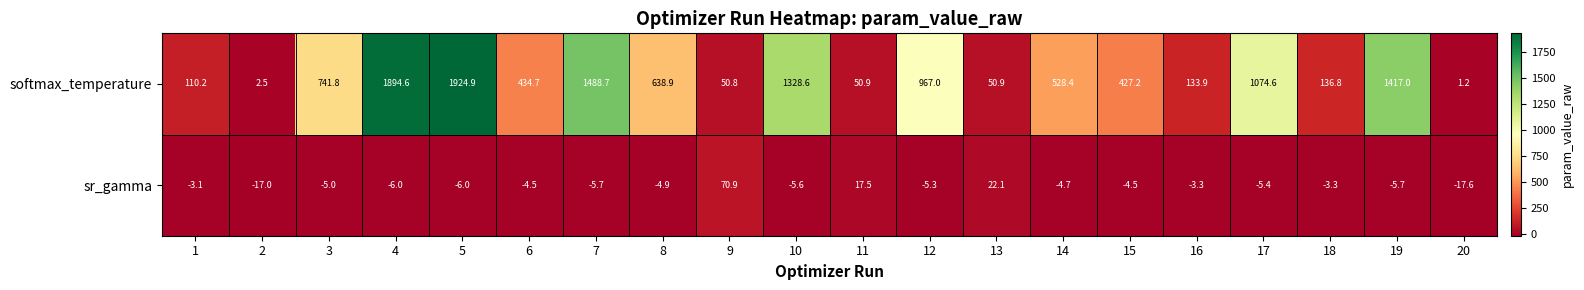

At 14, list the series in order from smallest to largest.

sr_gamma, softmax_temperature